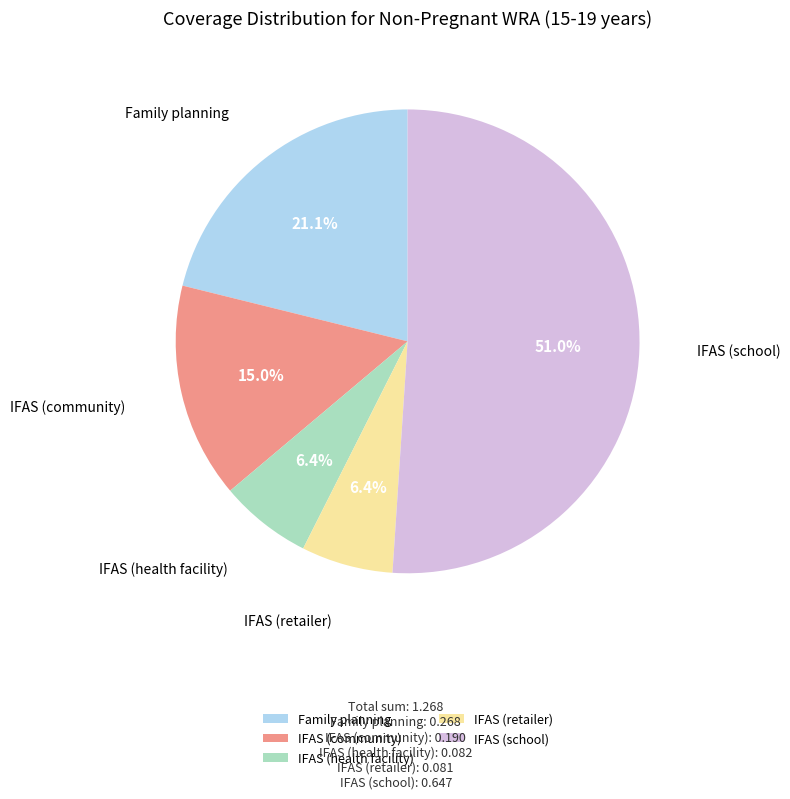

How many slices are in this pie chart?

5